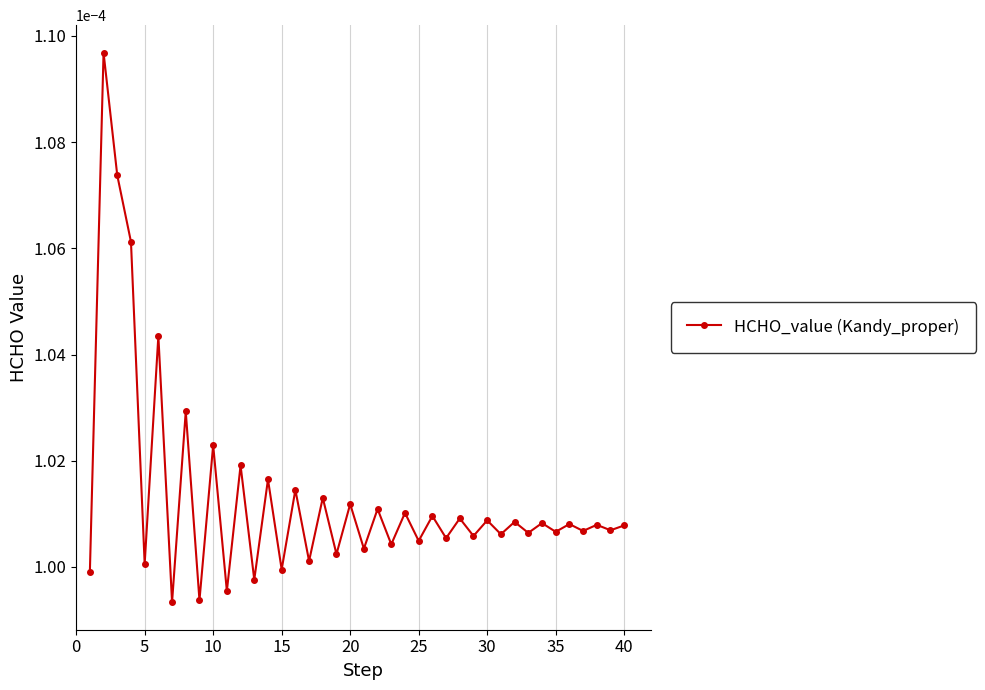

How many lines are shown in the chart?

1